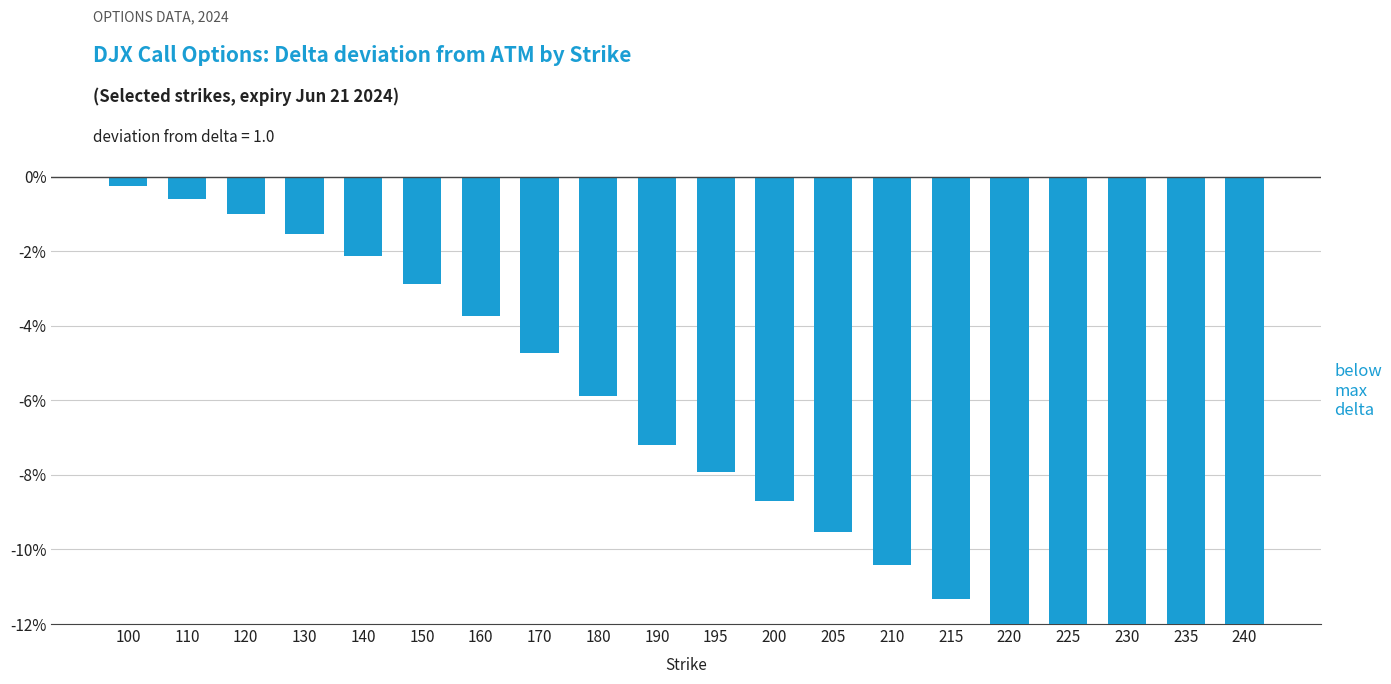

List the labels in order of value, smallest first.

240, 235, 230, 225, 220, 215, 210, 205, 200, 195, 190, 180, 170, 160, 150, 140, 130, 120, 110, 100